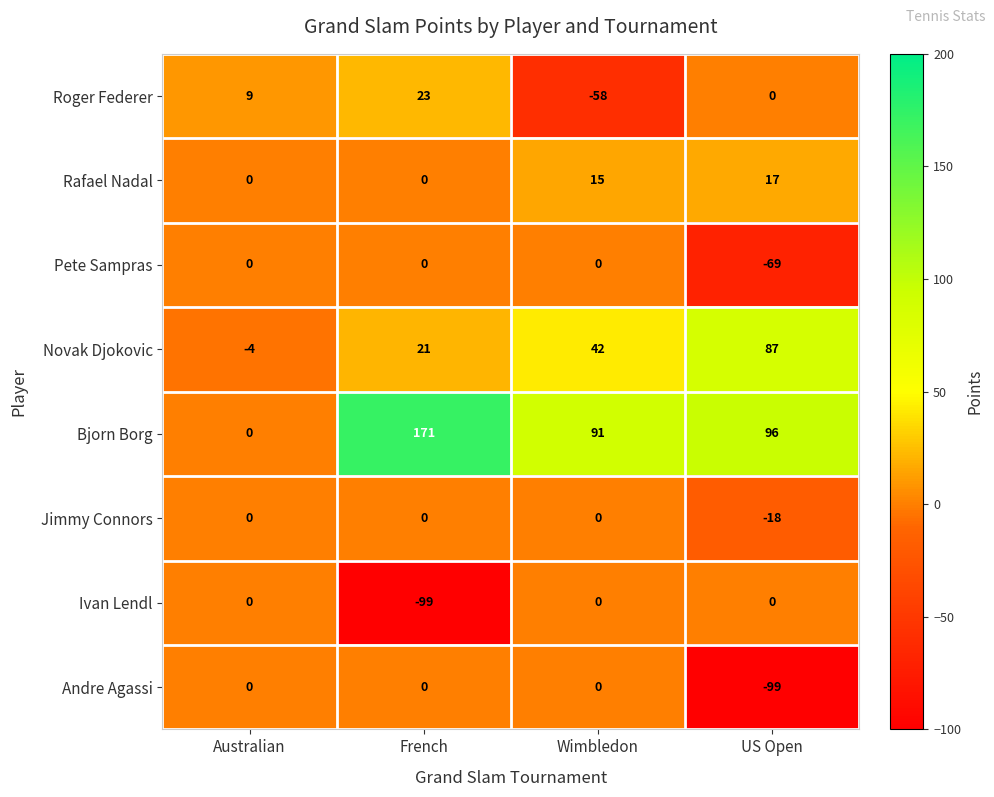

What is the smallest value displayed?

-99